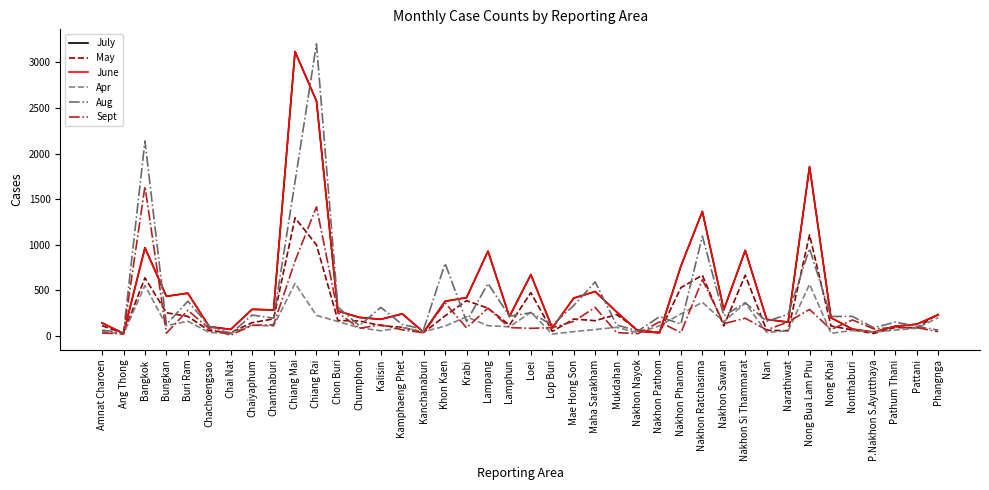

What is the average value of the Sept series?

219